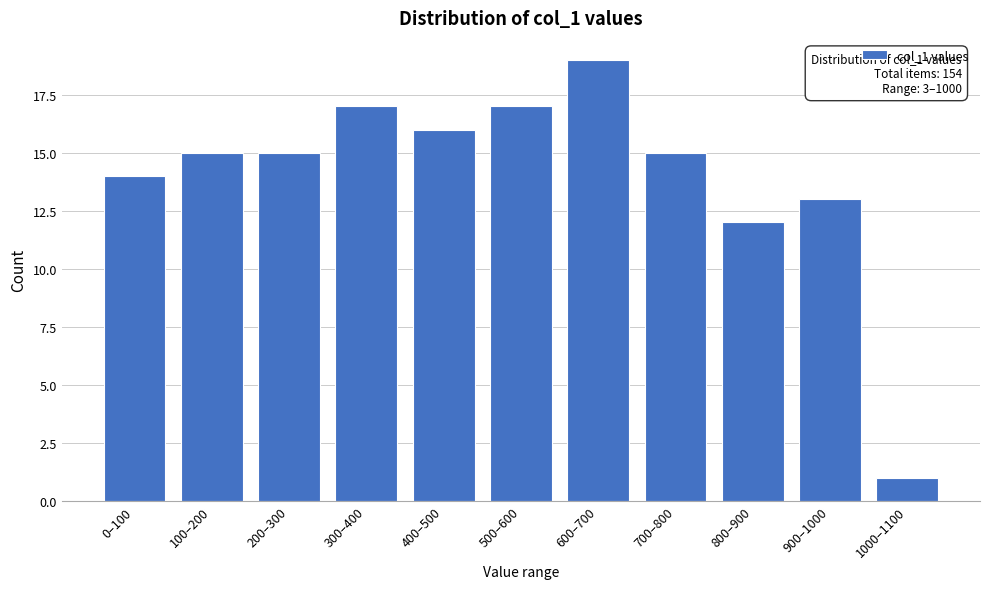

Reading left to right, extract all data points from this chart.

0–100=14	100–200=15	200–300=15	300–400=17	400–500=16	500–600=17	600–700=19	700–800=15	800–900=12	900–1000=13	1000–1100=1